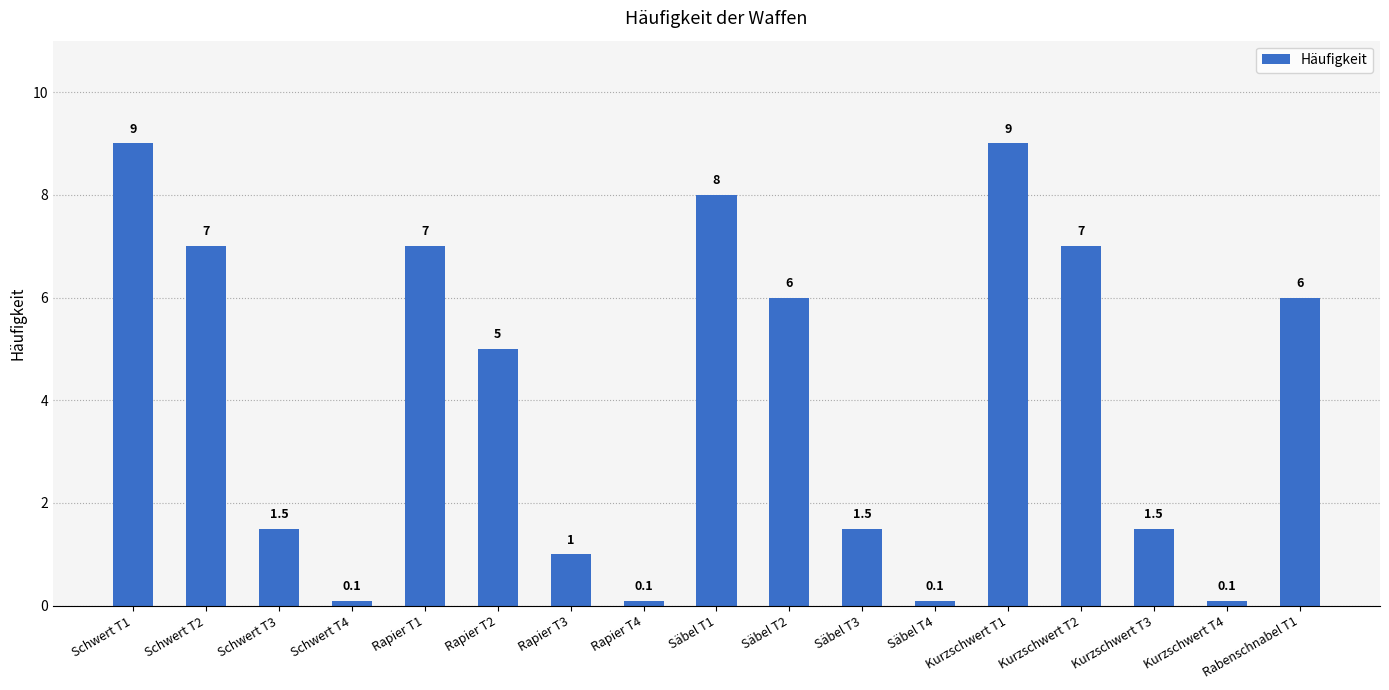

Which has a higher value, Kurzschwert T2 or Säbel T4?

Kurzschwert T2